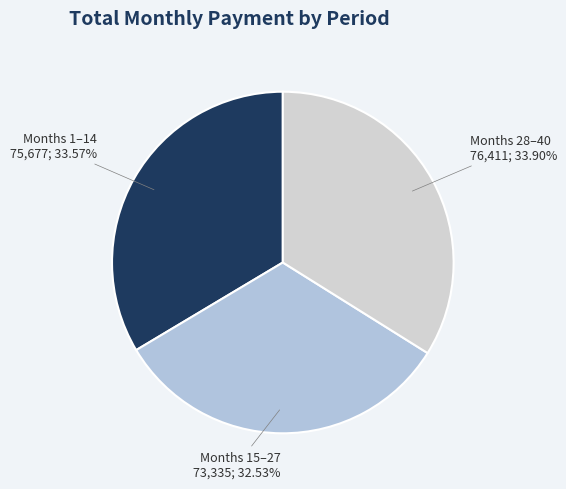

Does any single category account for the majority?

No